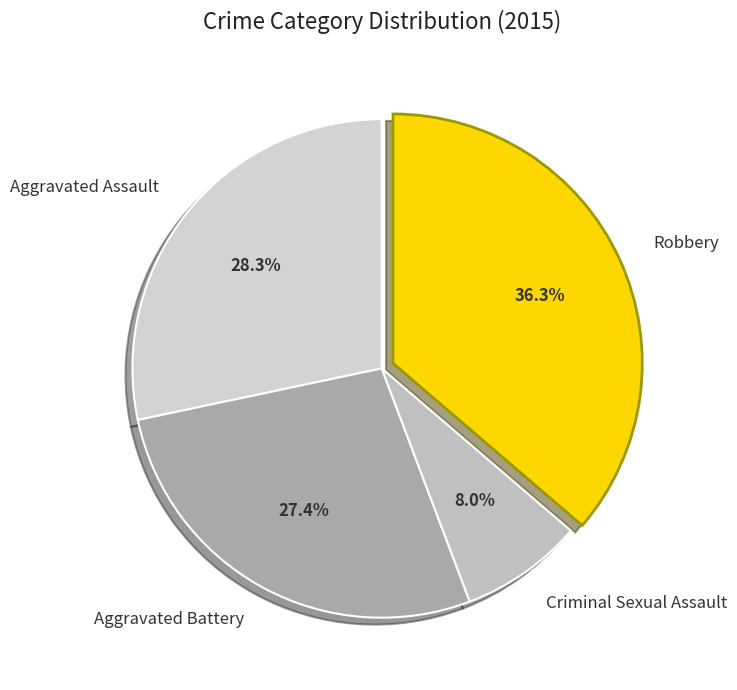

Is it true that Aggravated Assault is 38% of the pie?

False